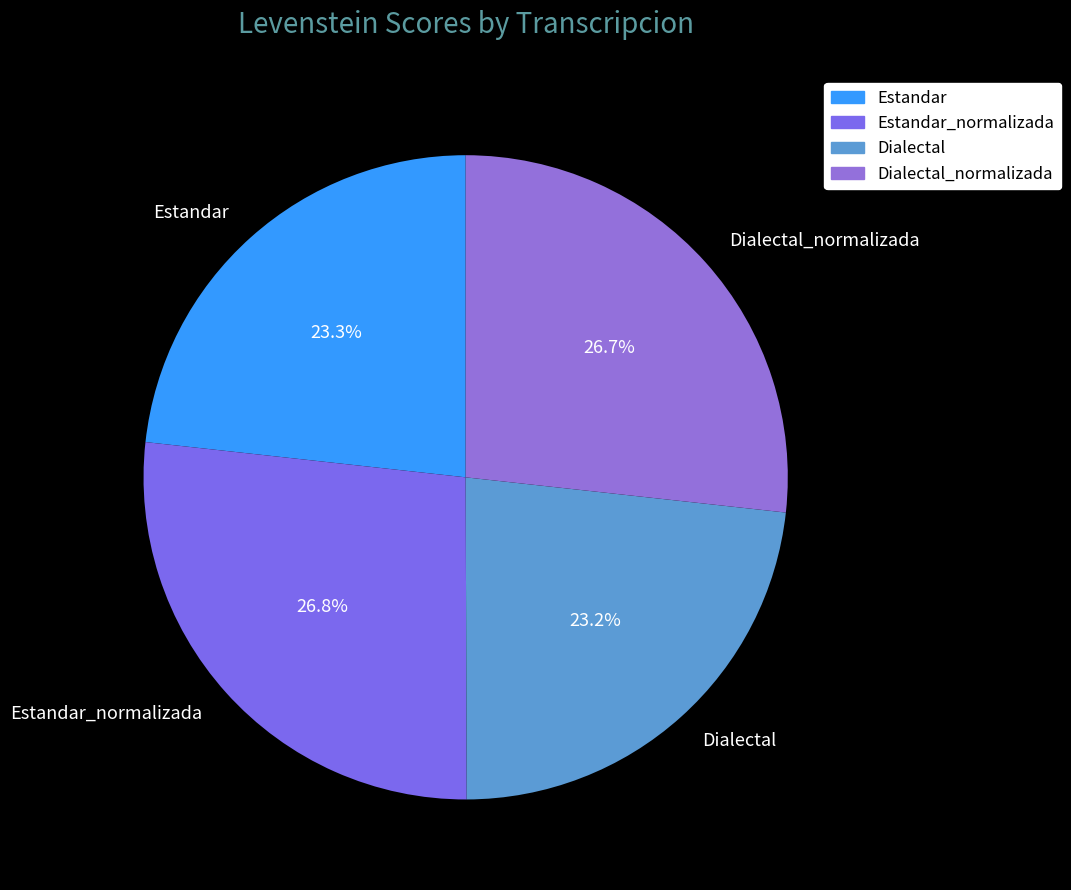

How much of the chart is everything except Estandar_normalizada?

73.2%